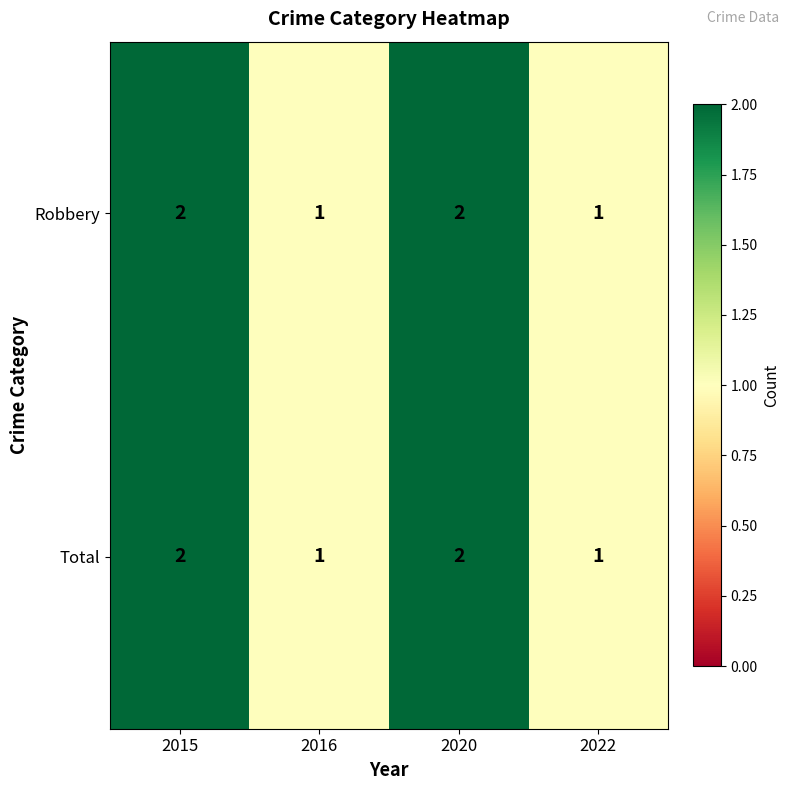

How many Total values are between 1 and 2?

4